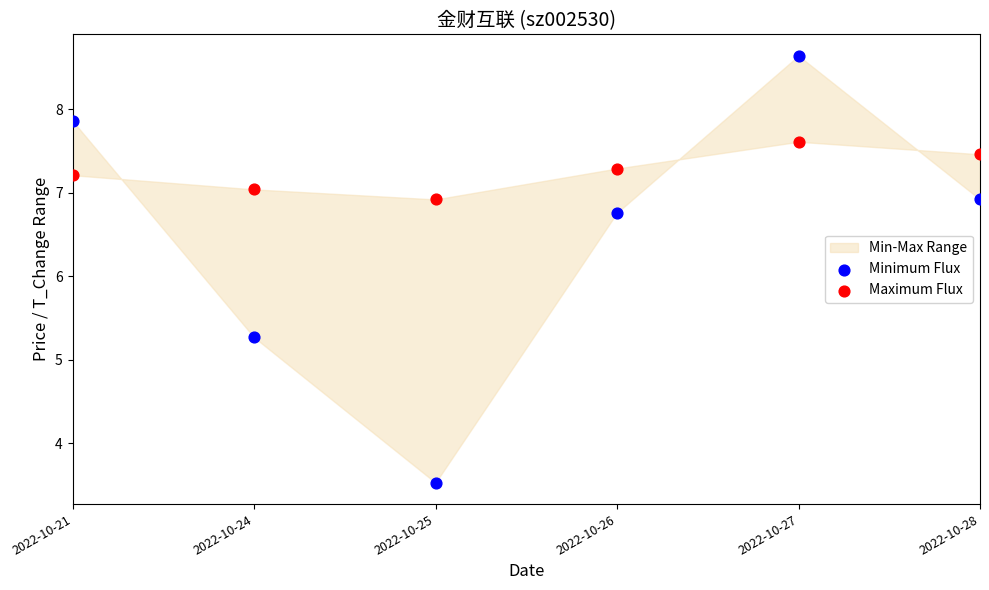

Which series has the widest spread of Y values?

Minimum Flux